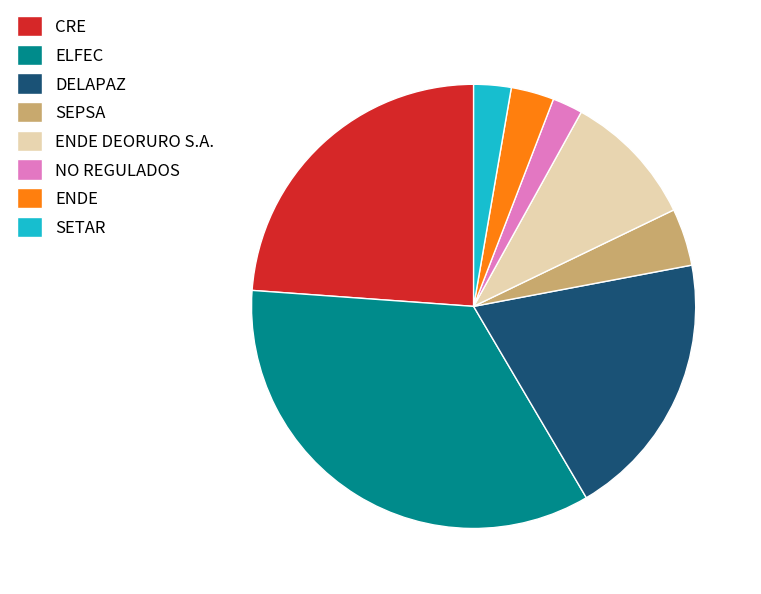

Is the sum of ENDE DEORURO S.A. and NO REGULADOS greater than half?

No